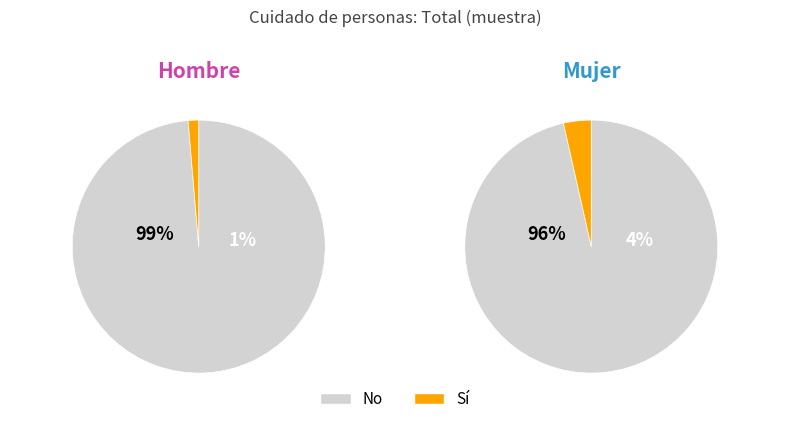

Which series has the largest range (max minus min)?

Sí